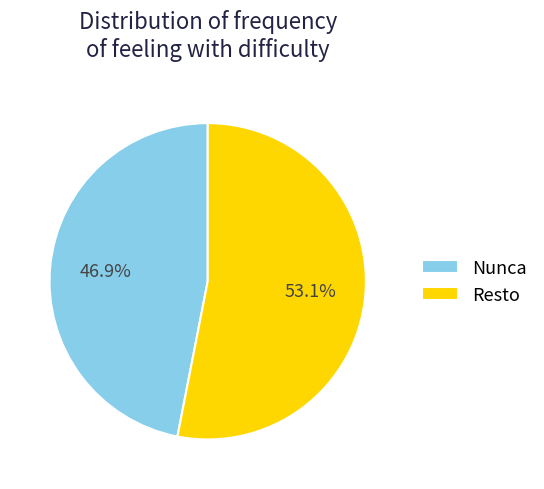

What is the smallest slice in the pie chart?

Nunca